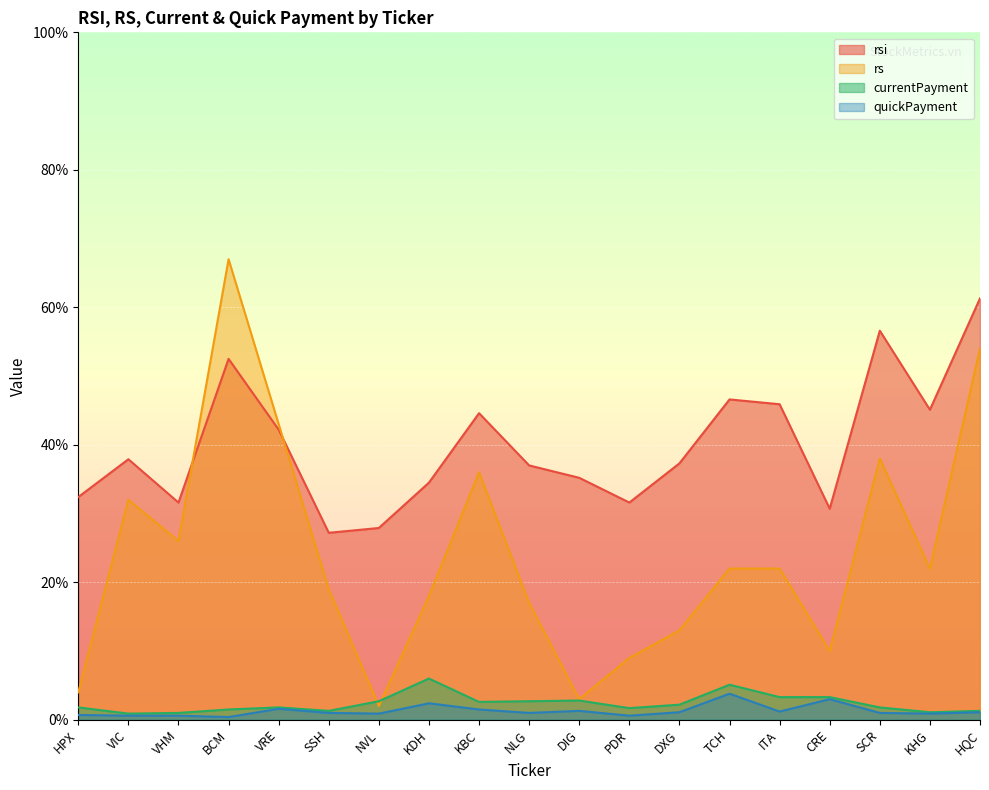

In rsi, how many points are higher than both neighbors (excluding endpoints)?

5